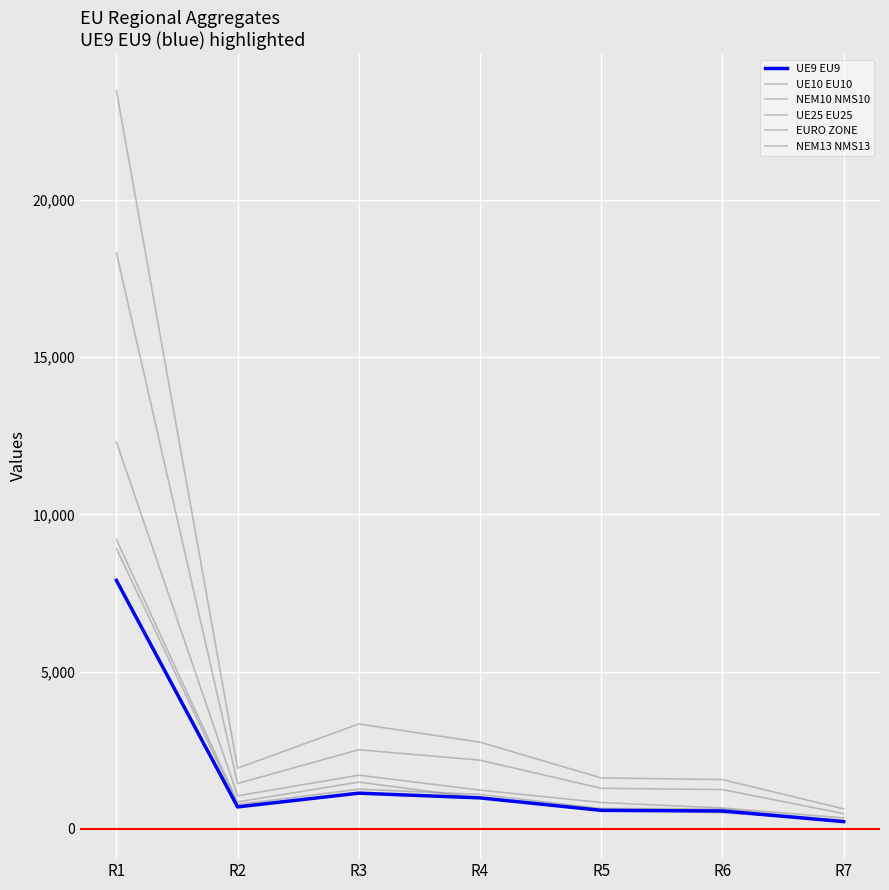

True or false: NEM13 NMS13 and EURO ZONE cross at least once.

False